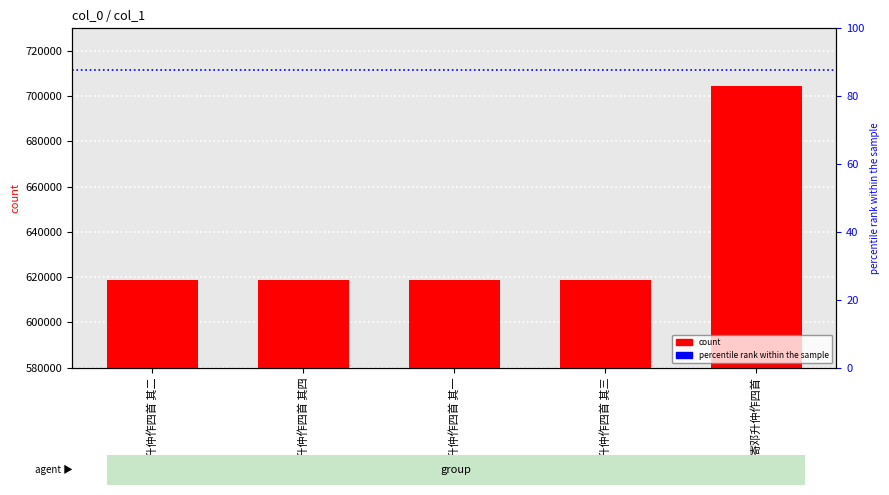

True or false: the data shows 1100922 at 寄邓升仲作四首 其四.

False